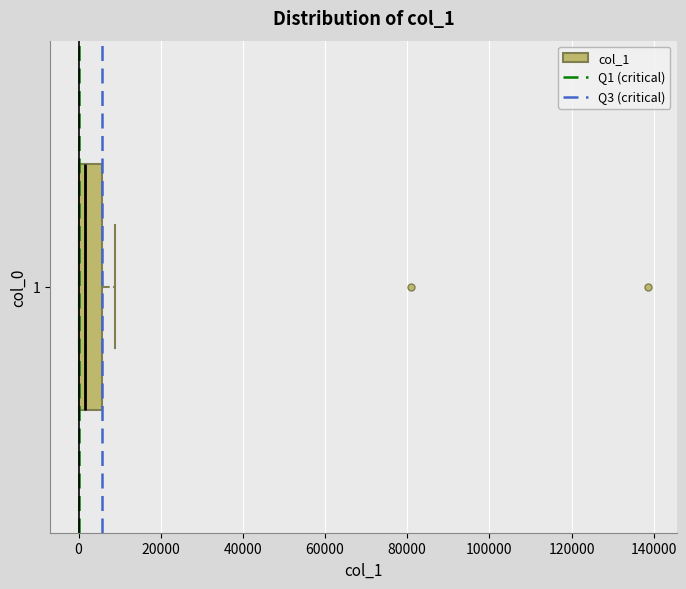

Transcribe this box plot: give where the median line is, the range the box spans, and where the two whiskers end, as read against the x-axis. The values are not printed on the chart, so give them approximately, as read against the axis.

median 2000, box 0 to 6000, whiskers 0 to 8000